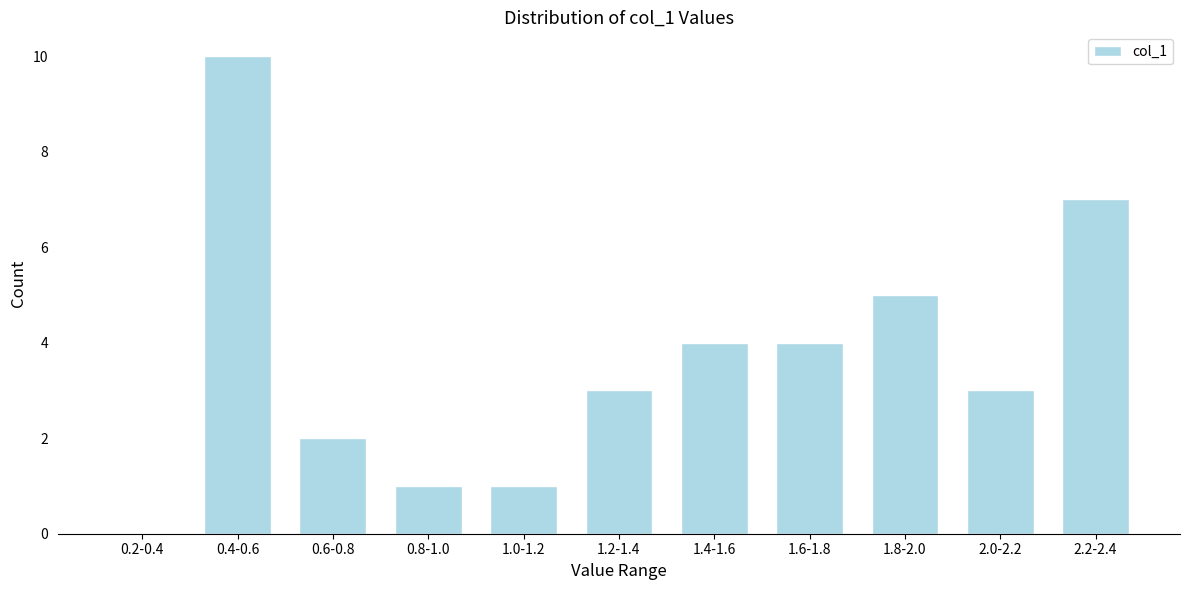

Reading left to right, extract all data points from this chart.

0.2-0.4=0	0.4-0.6=10	0.6-0.8=2	0.8-1.0=1	1.0-1.2=1	1.2-1.4=3	1.4-1.6=4	1.6-1.8=4	1.8-2.0=5	2.0-2.2=3	2.2-2.4=7